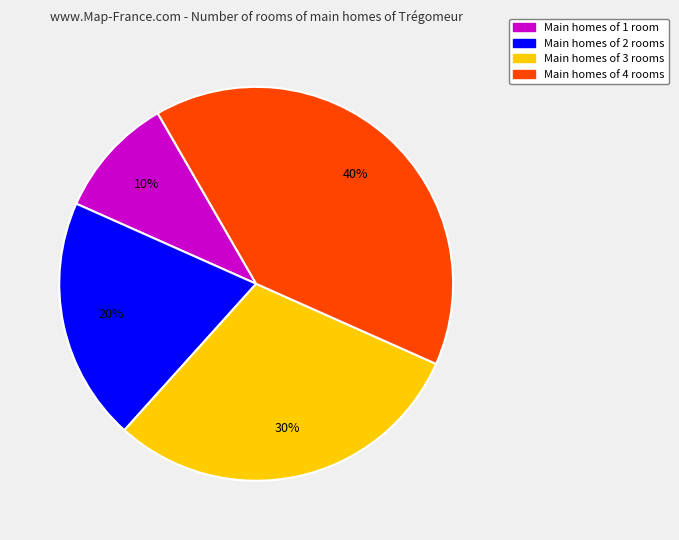

Count the number of slices in the pie.

4